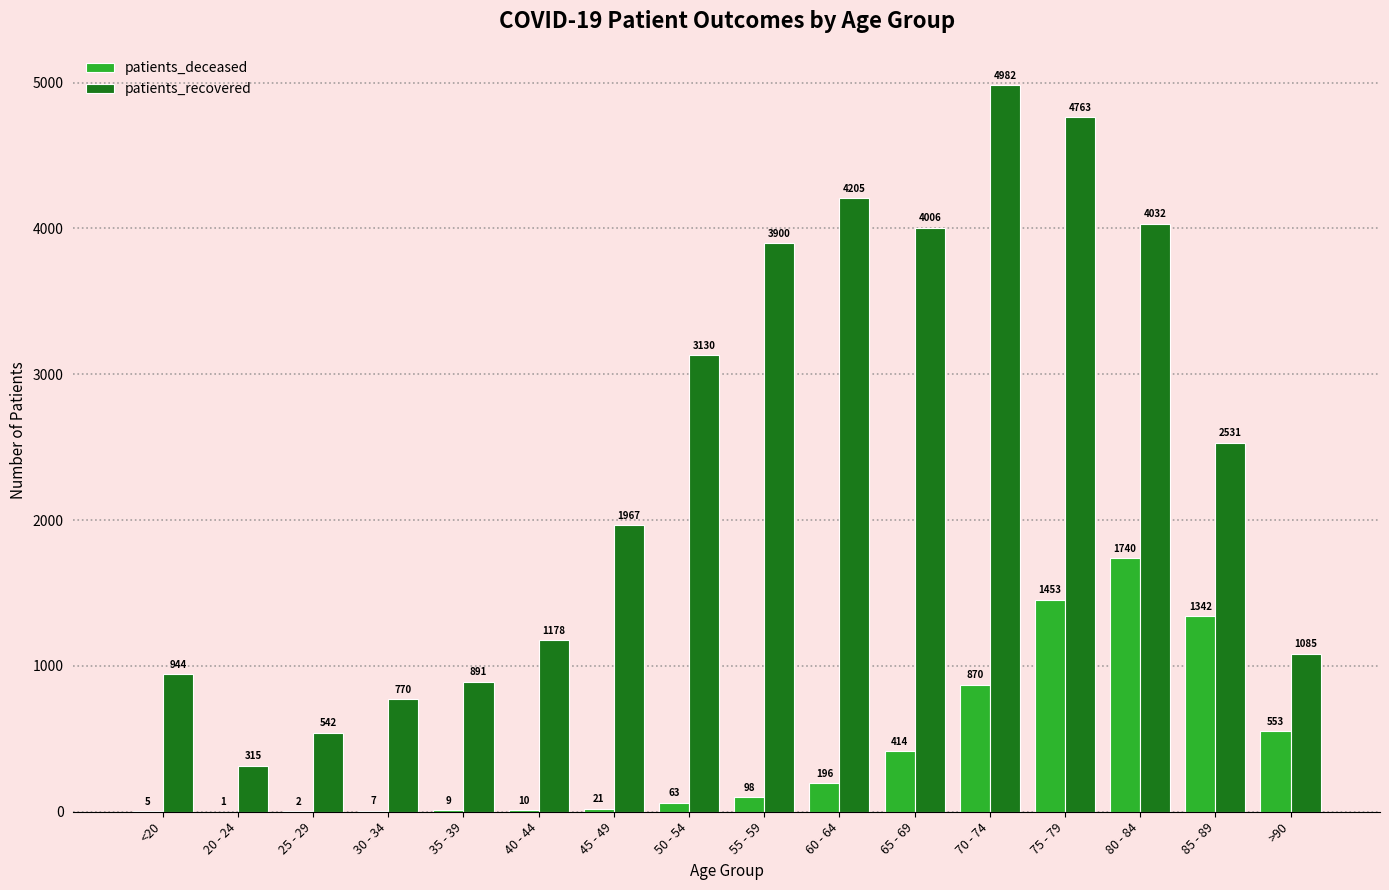

Which category has the highest value in the patients_recovered series?

70 - 74